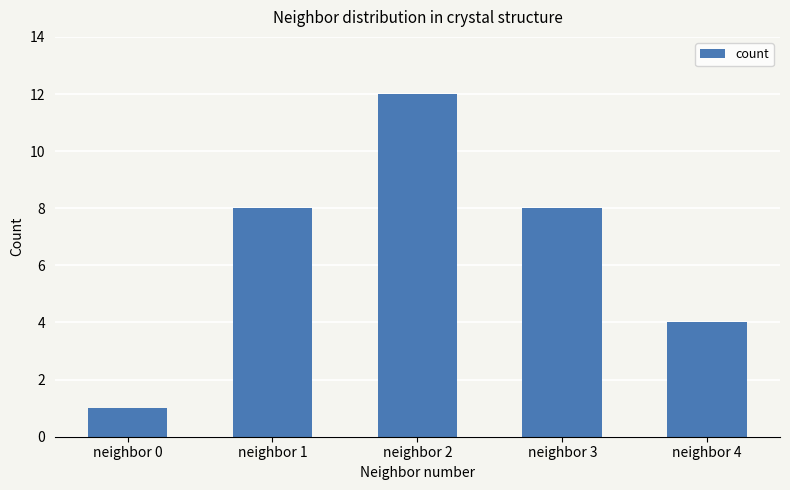

What is the value of the 5th bar from the left?

4